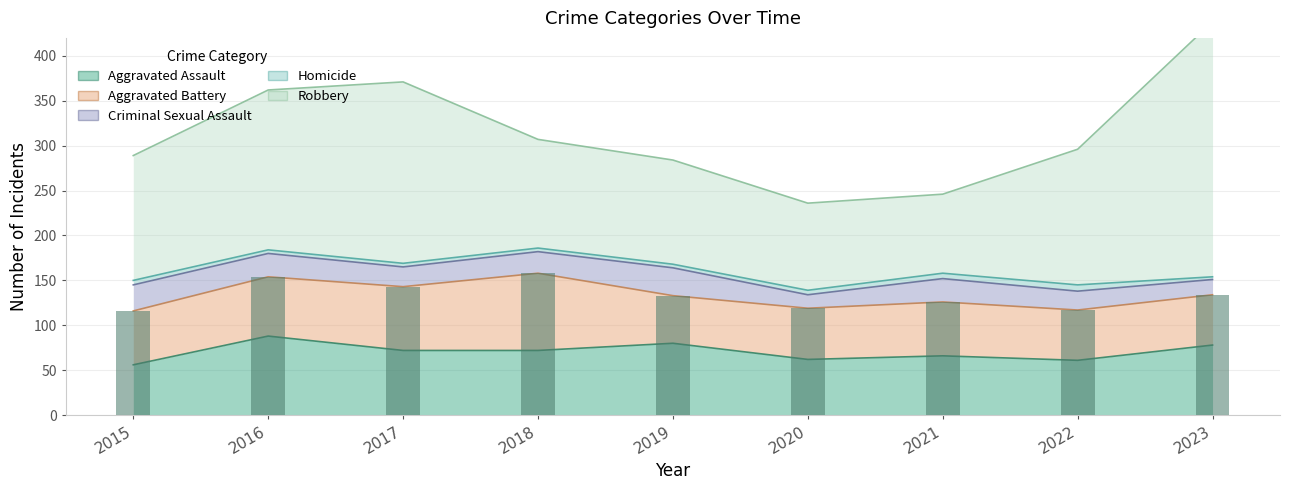

Where does the Aggravated Assault series first go above 72?

2016